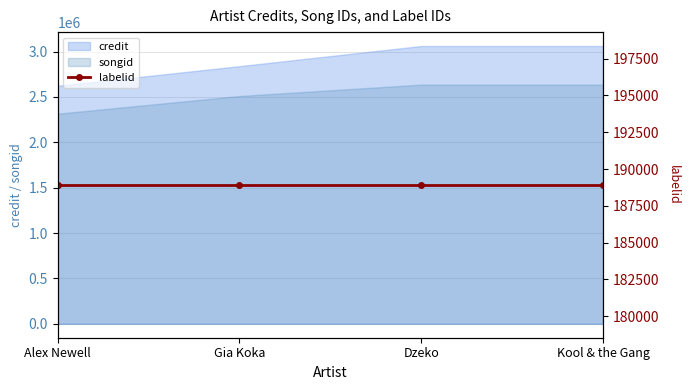

Is it true that songid equals 3487572 at Kool & the Gang?

False